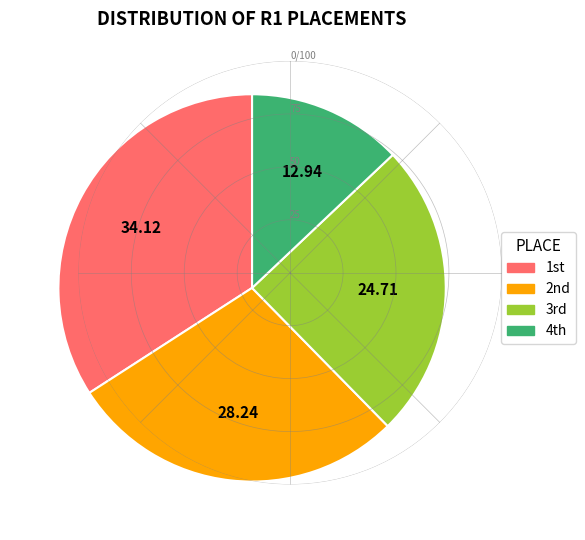

How many segments does this pie chart have?

4